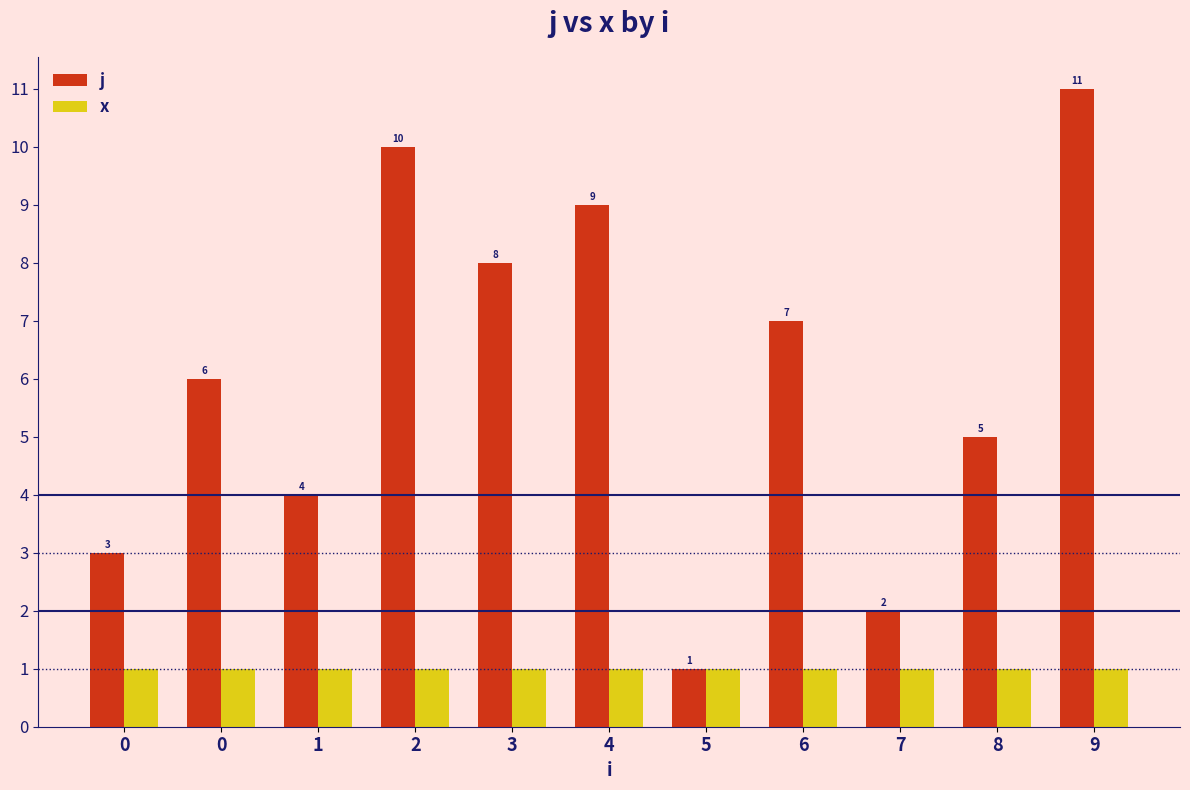

What is the difference between the j values at 6 and 9?

4.0